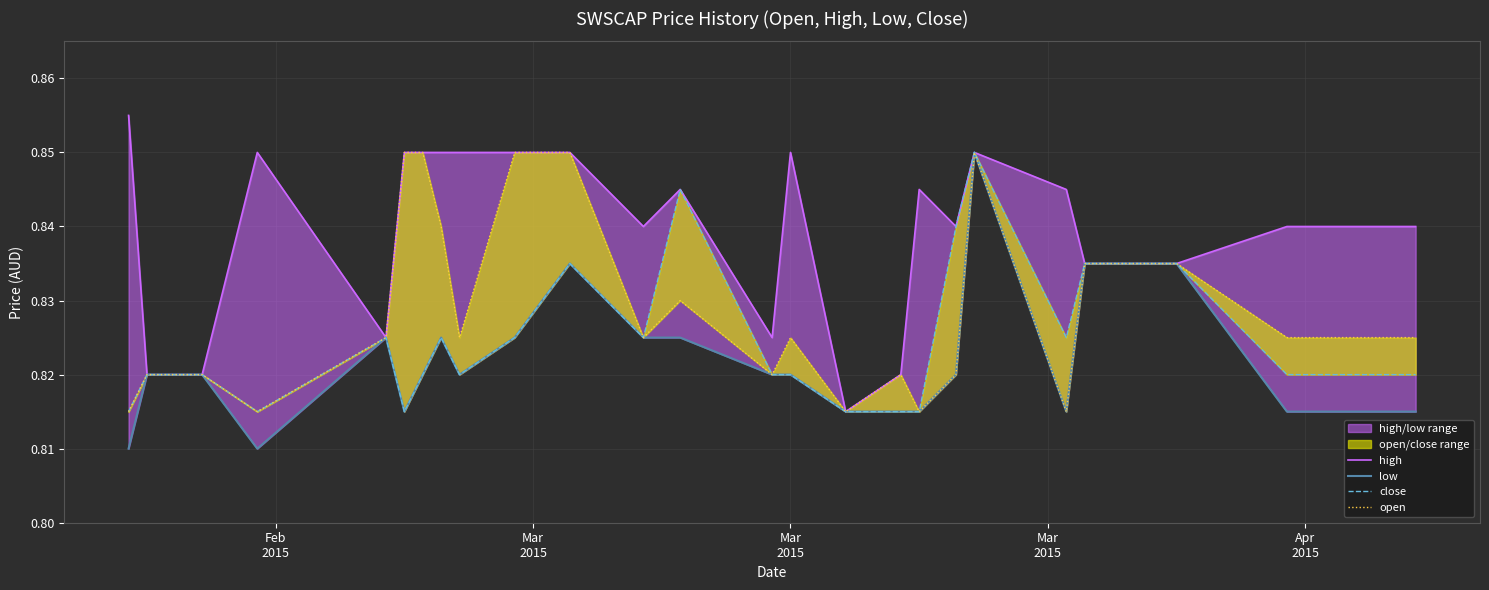

What is the label of the 15th point from the left?

Mar 2015